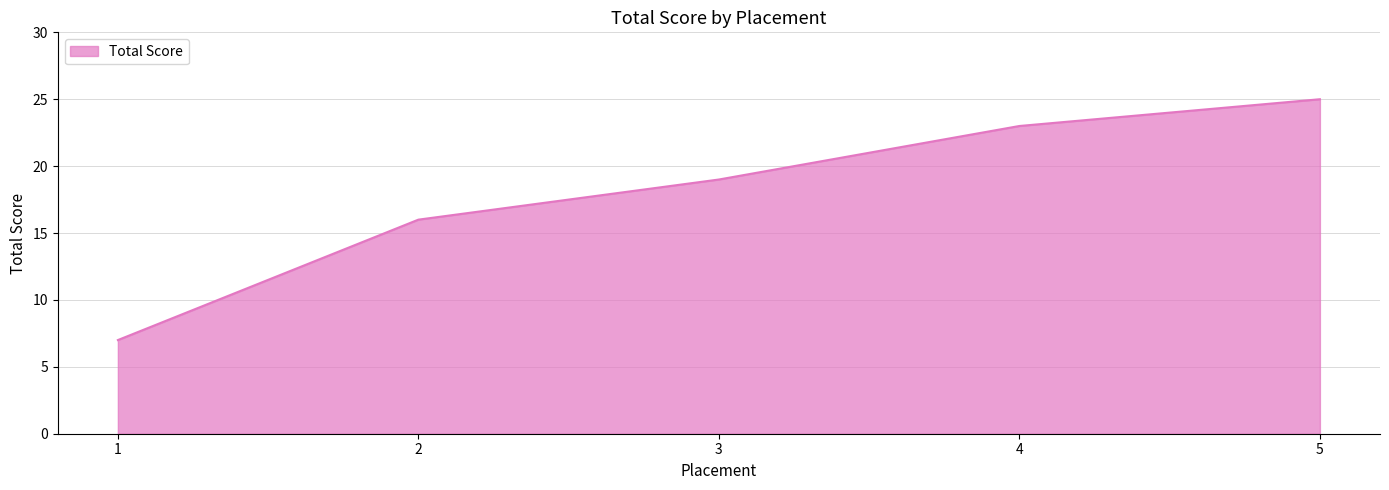

What is the change in value from 1 to 5?

+18